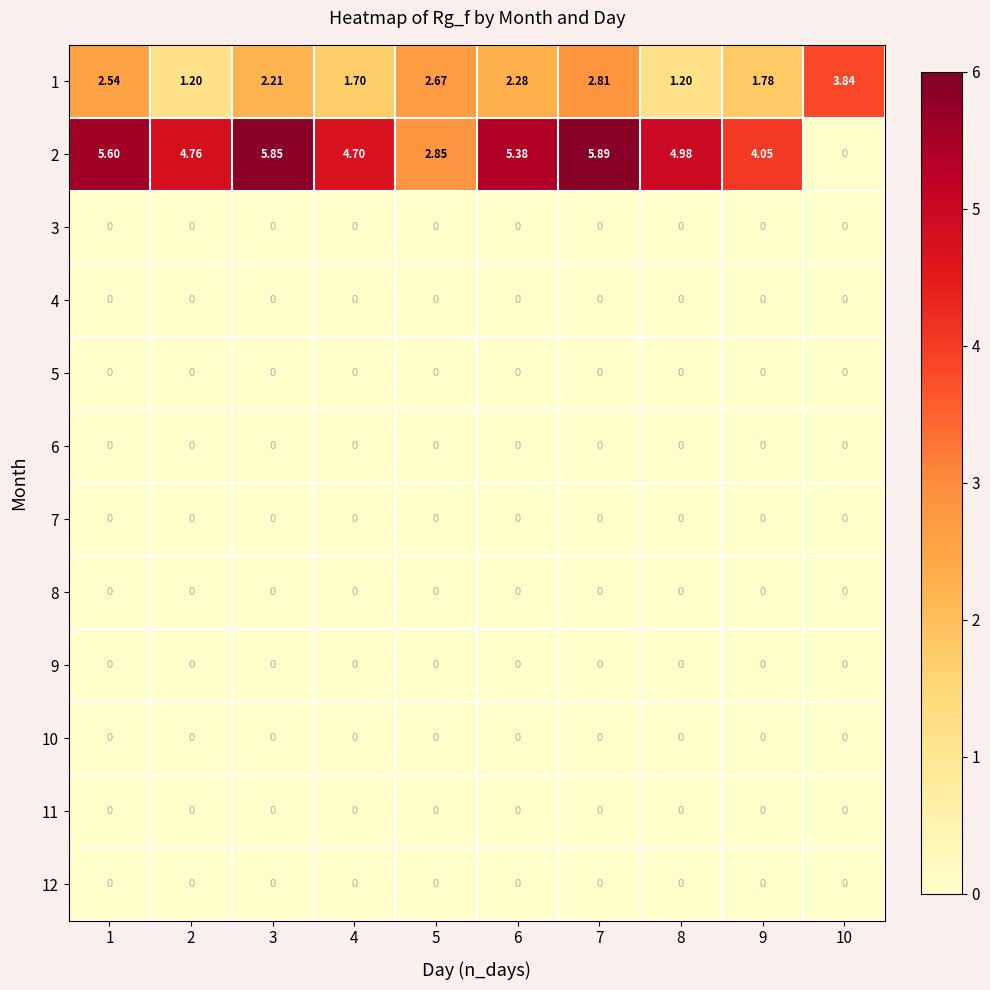

At how many categories does at least one series exceed 0?

10